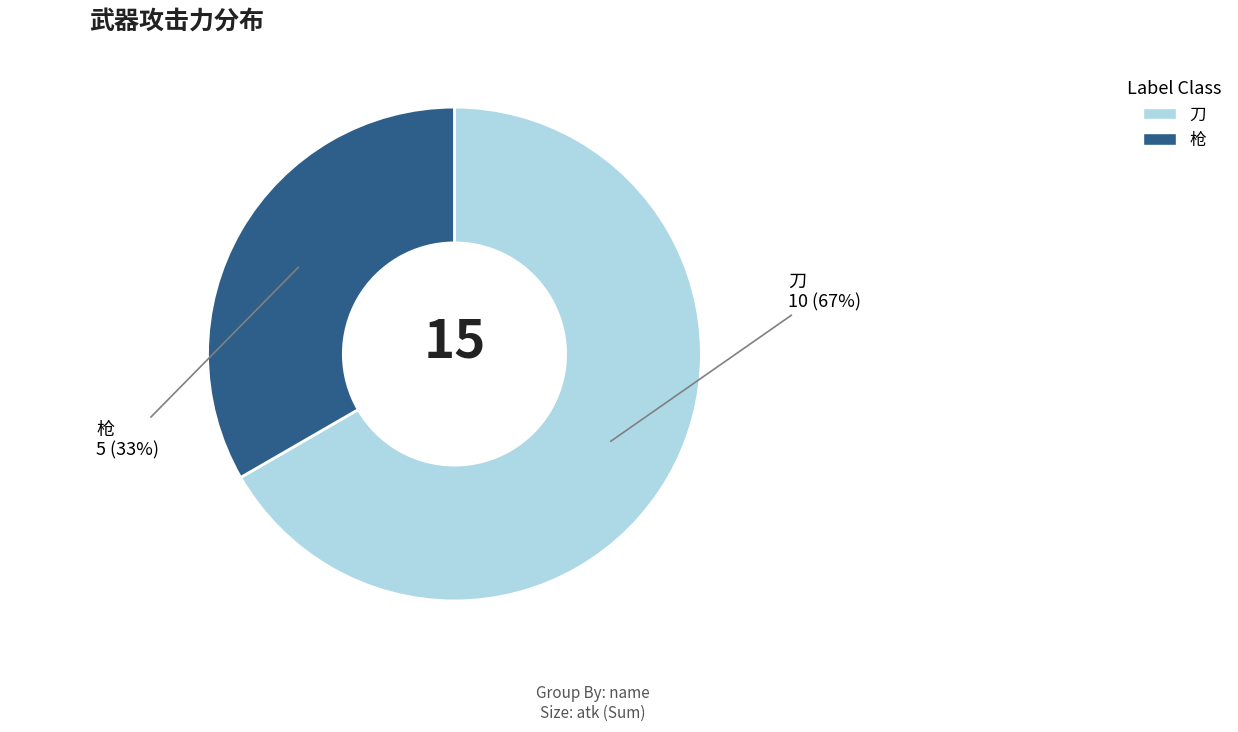

Approximately how many times larger is the value at 枪 compared to 刀?

0.5